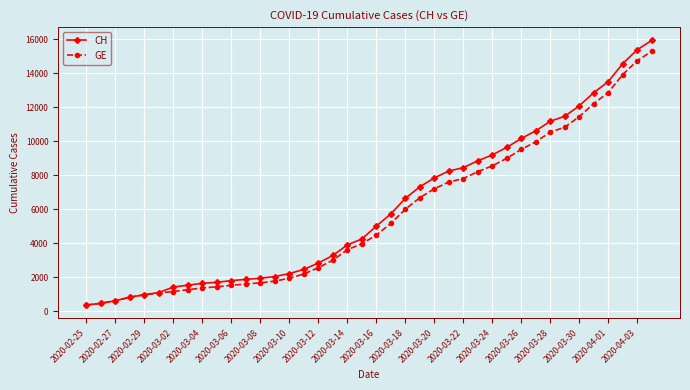

What is the smallest value displayed?

375